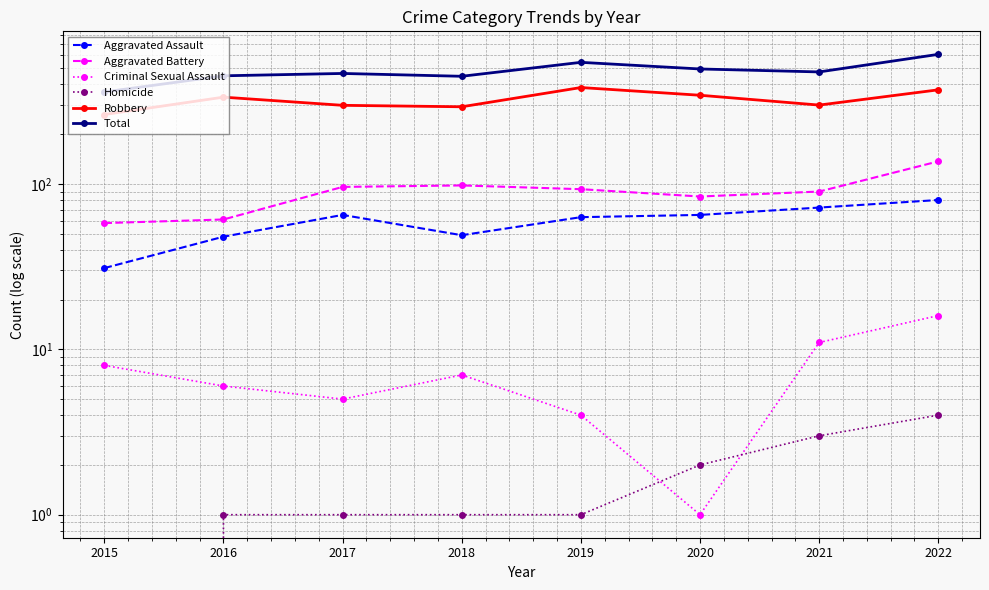

Does the chart display data point markers on the line(s)?

Yes